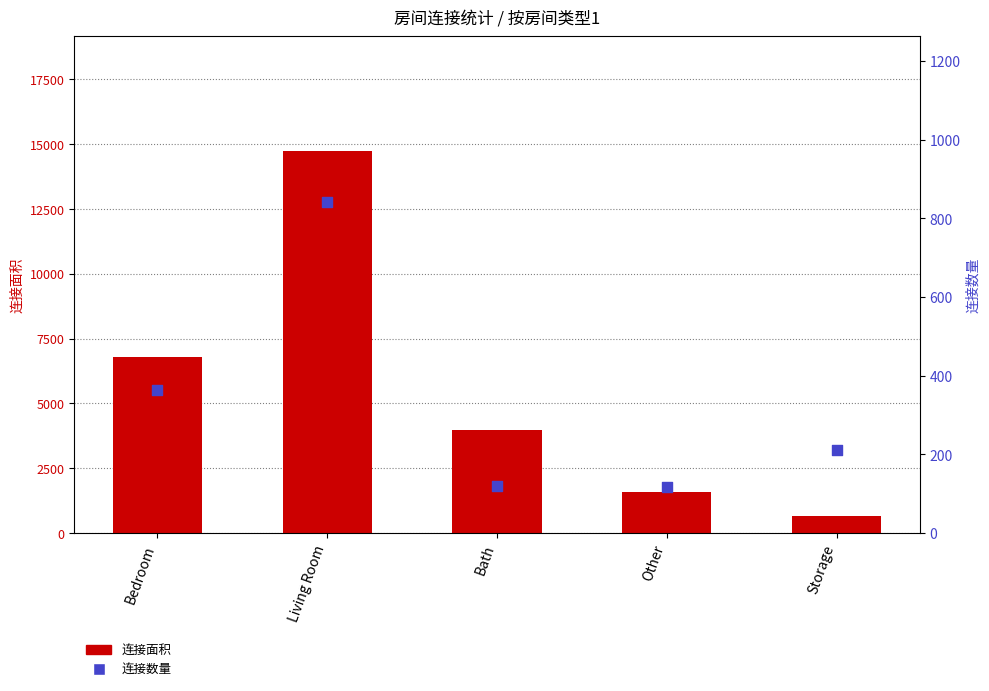

What is the total value across all series at Living Room?

15578